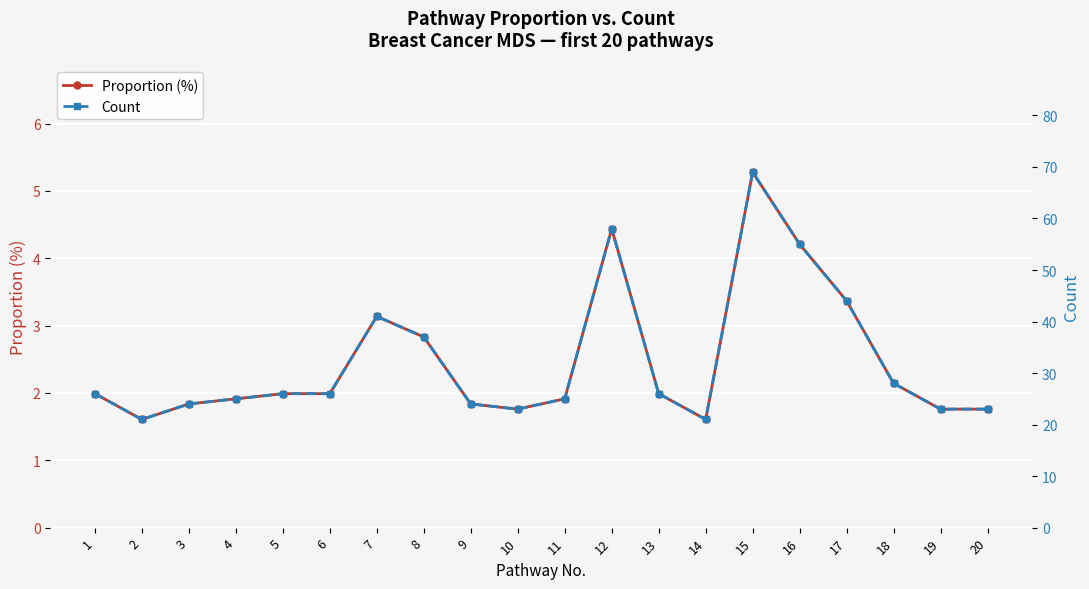

Rank the series by their average value, from highest to lowest.

Count, Proportion (%)